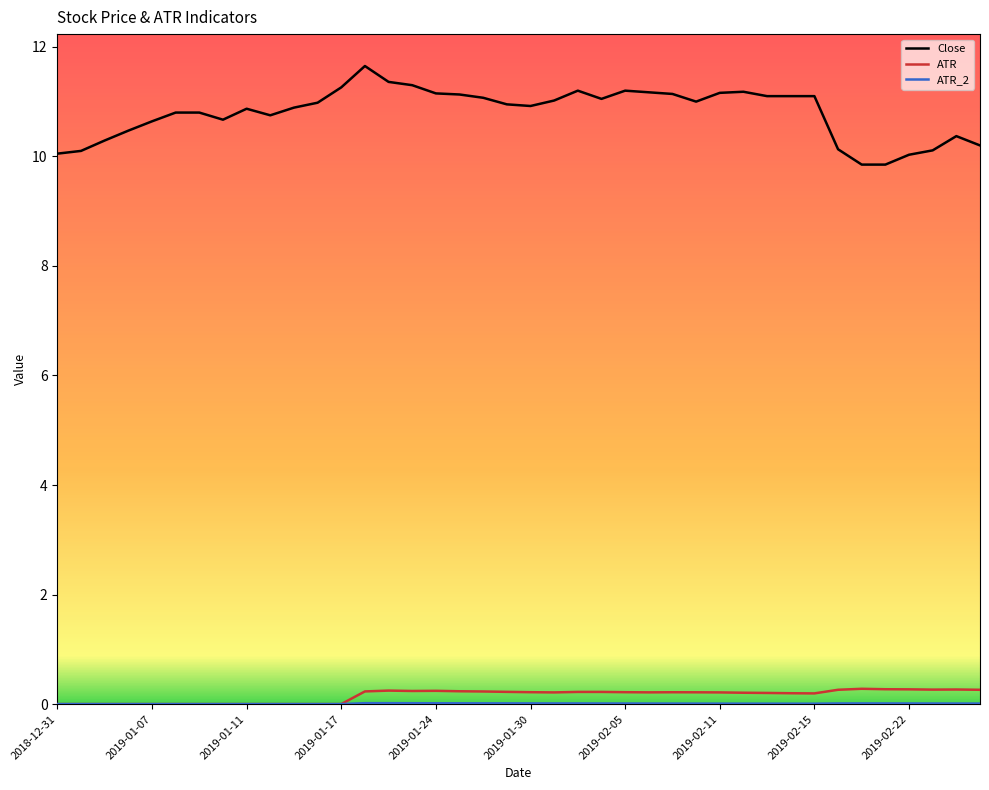

Which series has the widest spread of values?

Close